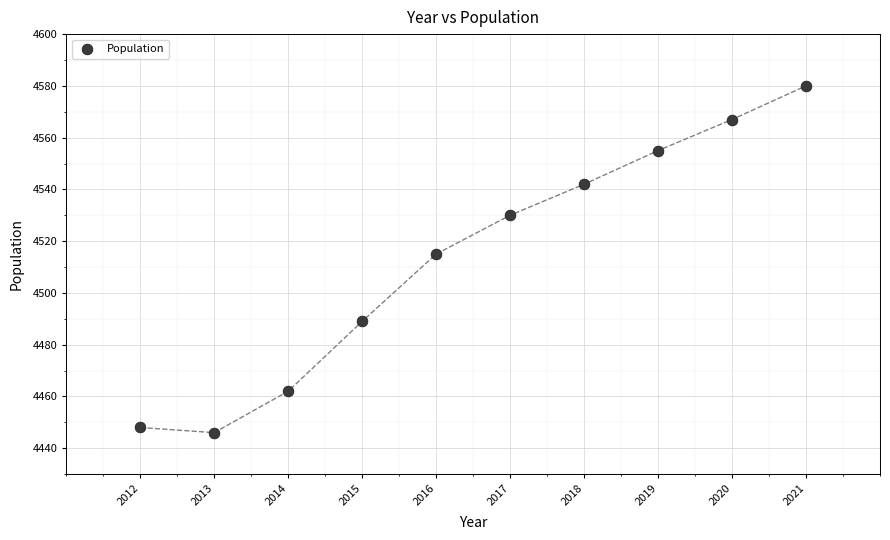

What is the average X value?

2016